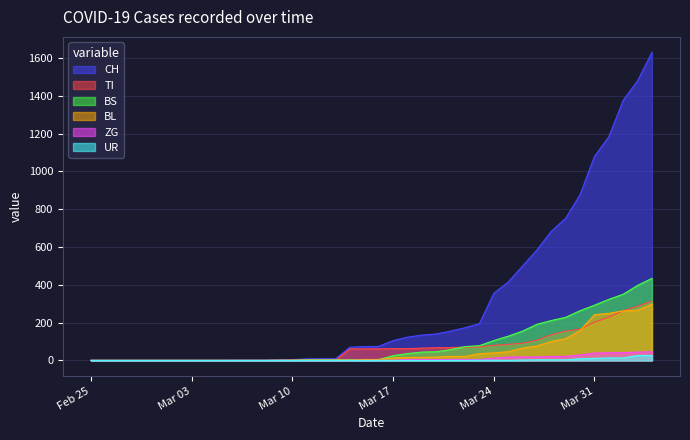

Reading left to right, extract all data points from this chart.

CH: 0	0	0	0	0	0	0	0	0	0	1	1	1	3	4	8	9	9	70	73	74	105	123	134	140	155	173	194	355	414	499	584	683	752	877	1079	1183	1376	1479	1630
TI: 0	0	0	0	0	0	0	0	0	0	0	0	0	0	0	0	0	0	61	61	61	62	62	65	67	68	70	71	80	85	91	107	136	155	165	202	229	263	287	314
BS: 0	0	0	0	0	0	0	0	0	0	0	0	0	0	0	4	4	4	4	0	4	25	36	44	46	57	73	78	105	128	155	191	211	228	263	292	323	350	397	434
BL: 0	0	0	0	0	0	0	0	0	0	0	0	0	1	2	2	2	2	2	5	5	13	16	16	18	21	21	35	40	46	65	76	100	115	158	242	249	262	266	298
ZG: 0	0	0	0	0	0	0	0	0	0	0	0	0	0	0	0	0	0	0	0	0	1	5	5	5	5	5	5	12	18	18	18	21	21	29	39	40	41	44	46
UR: 0	0	0	0	0	0	0	0	0	0	0	0	0	0	0	0	0	0	0	0	0	0	0	0	0	0	0	1	1	0	2	3	3	3	9	11	13	13	26	26